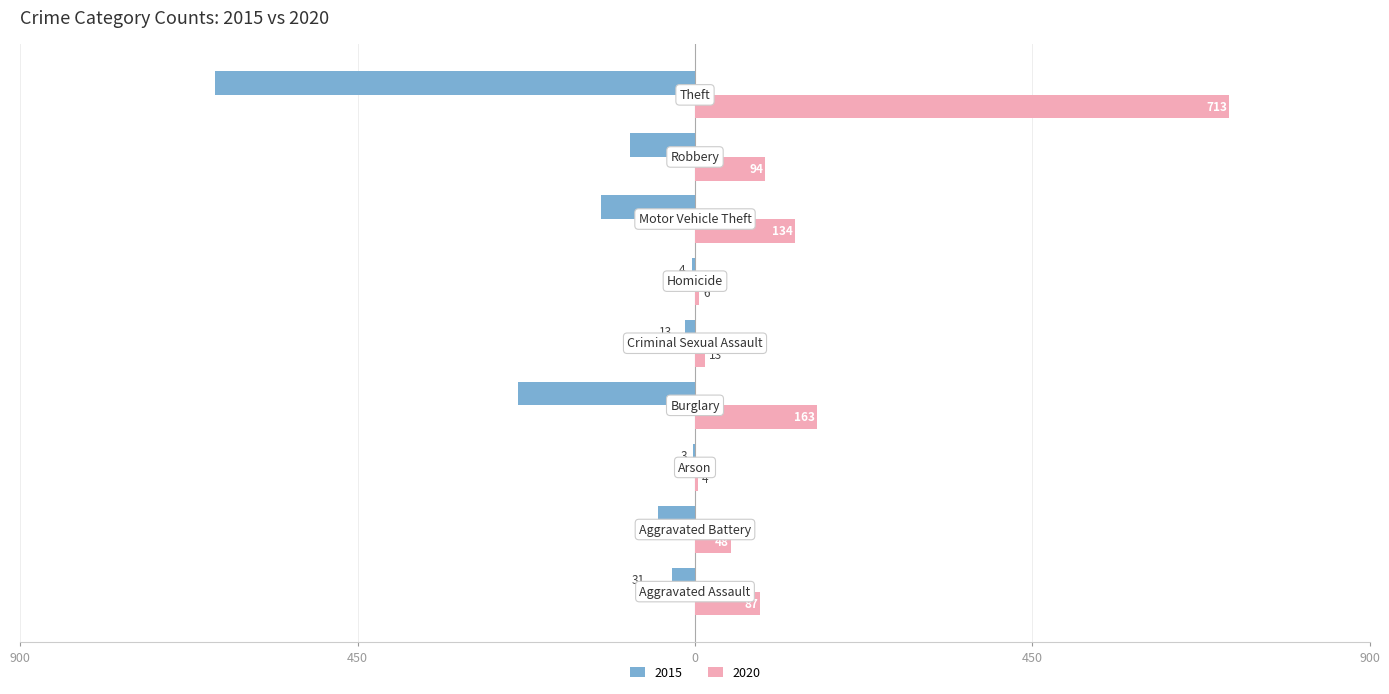

What are all the series names shown in the legend?

2015, 2020